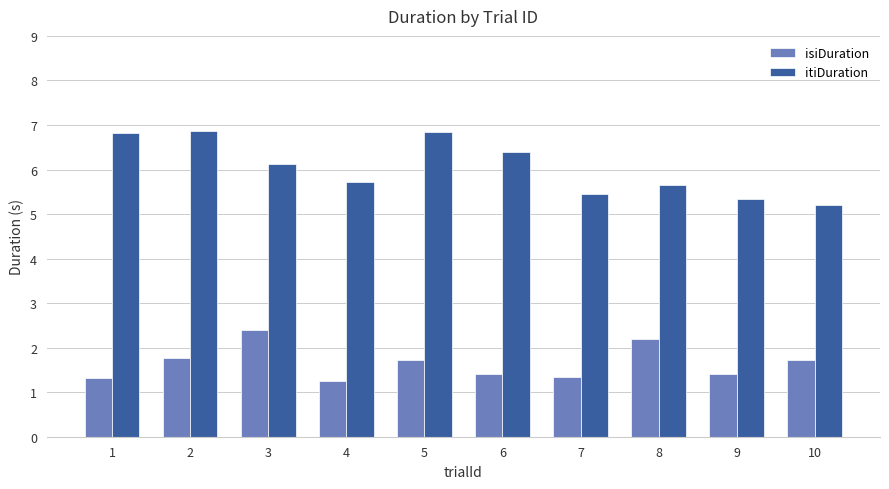

List the series in order of their peak value, lowest first.

isiDuration, itiDuration